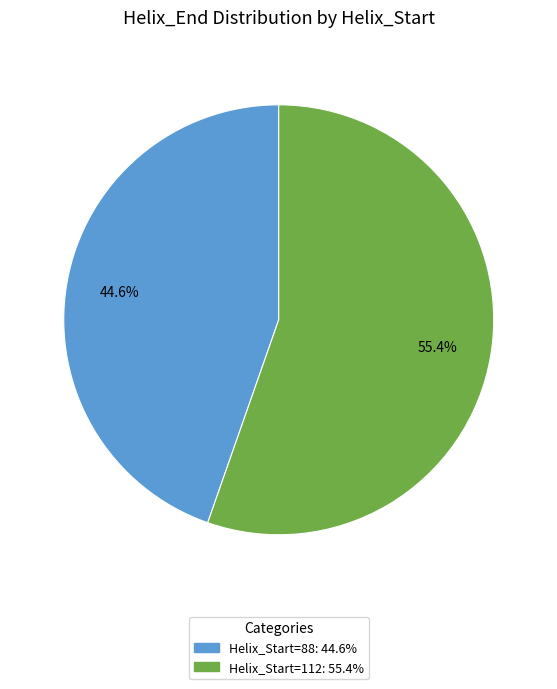

What is the ratio of the value at Helix_Start=112: 55.4% to the value at Helix_Start=88: 44.6%?

1.2